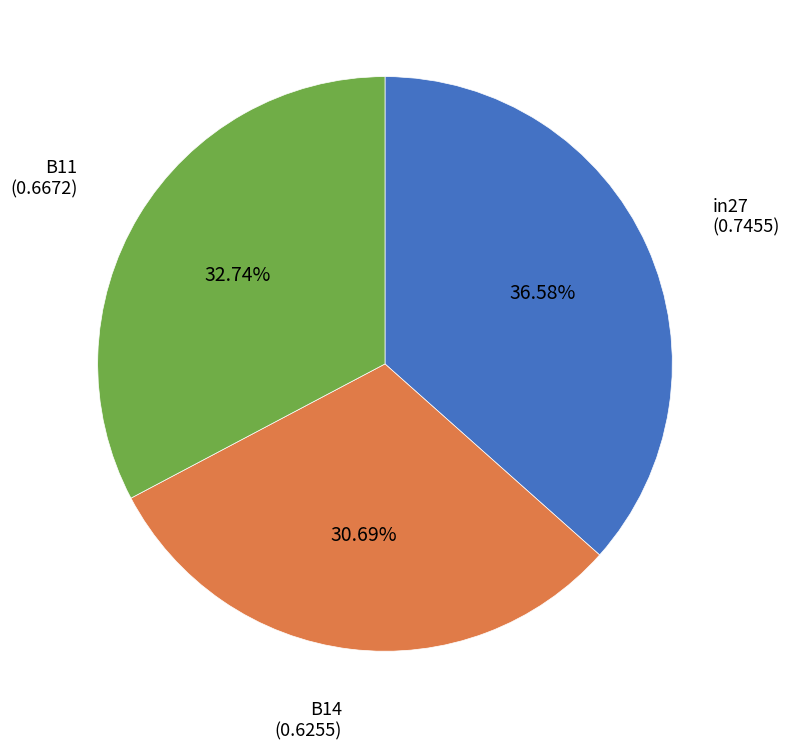

Combined, do in27 and B14 account for over 50%?

Yes